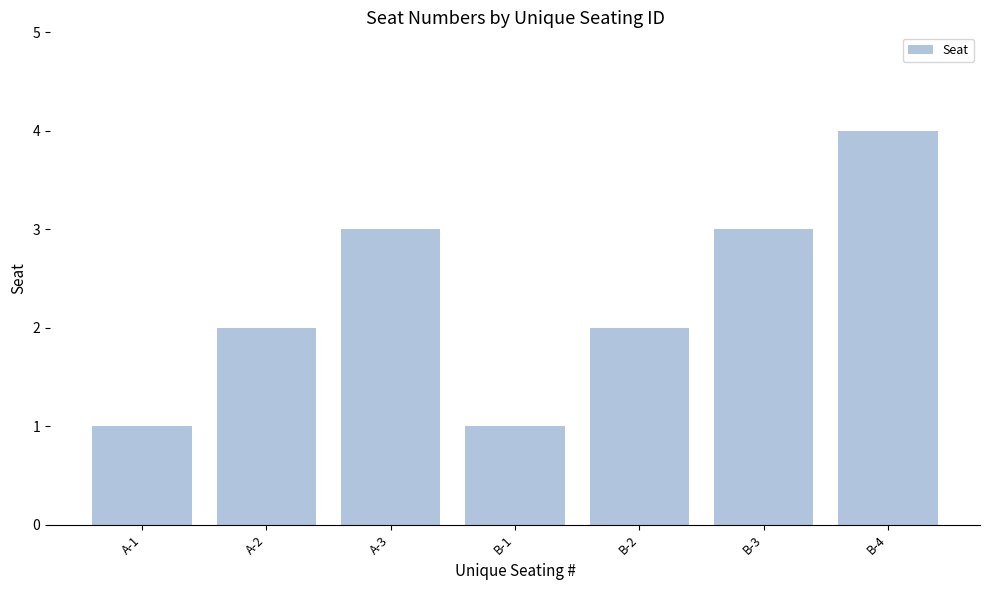

What is the sum of all values?

16